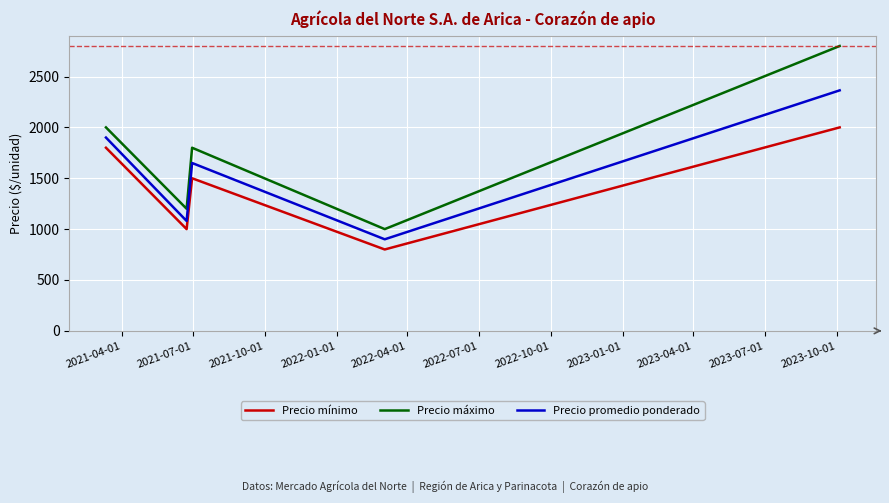

Which series has the largest total across all categories?

Precio máximo